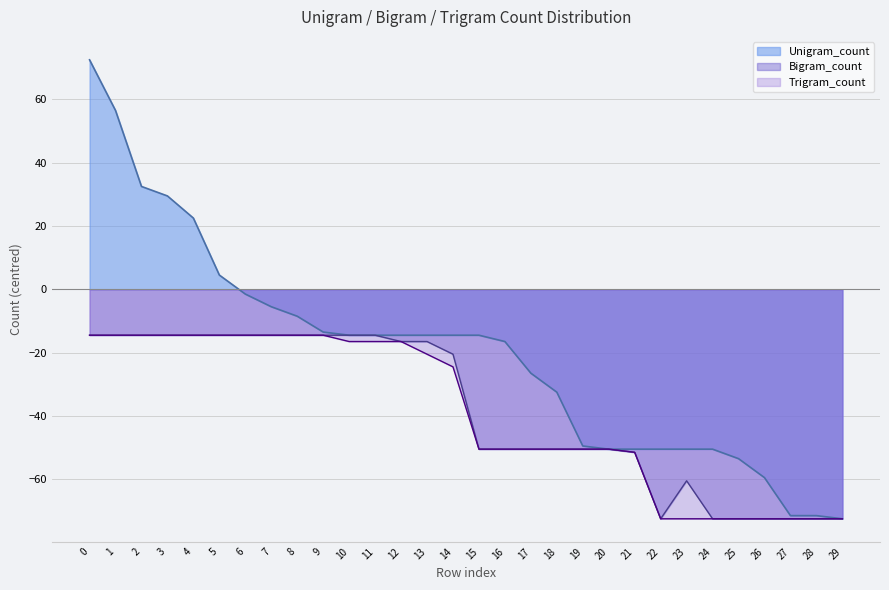

How many negative values does the Unigram_count series have?

24